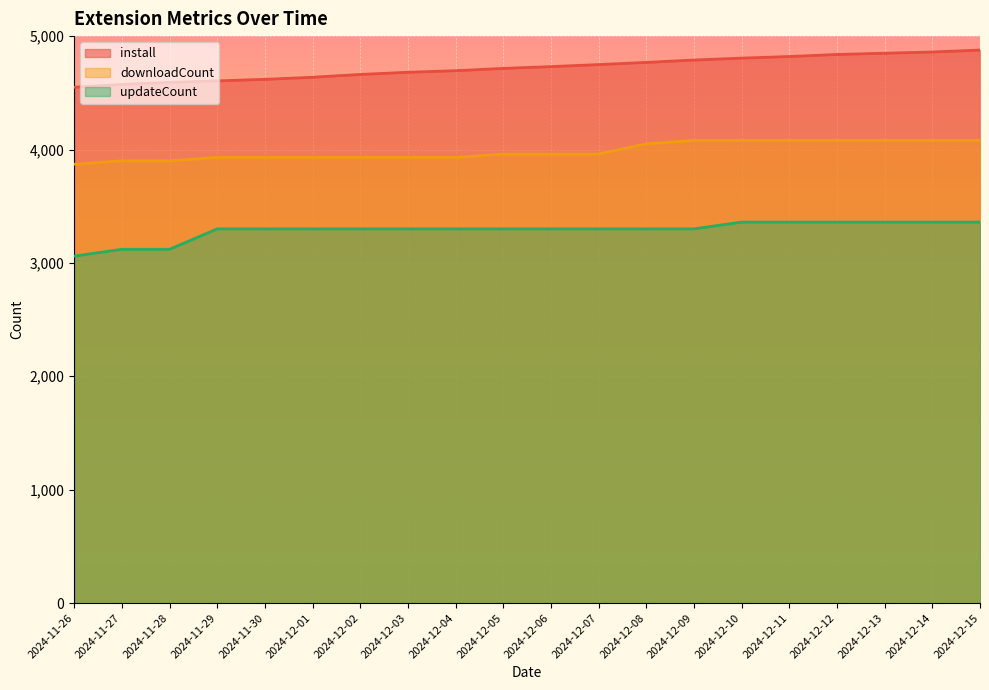

True or false: install has more than 1 interior local peaks.

False